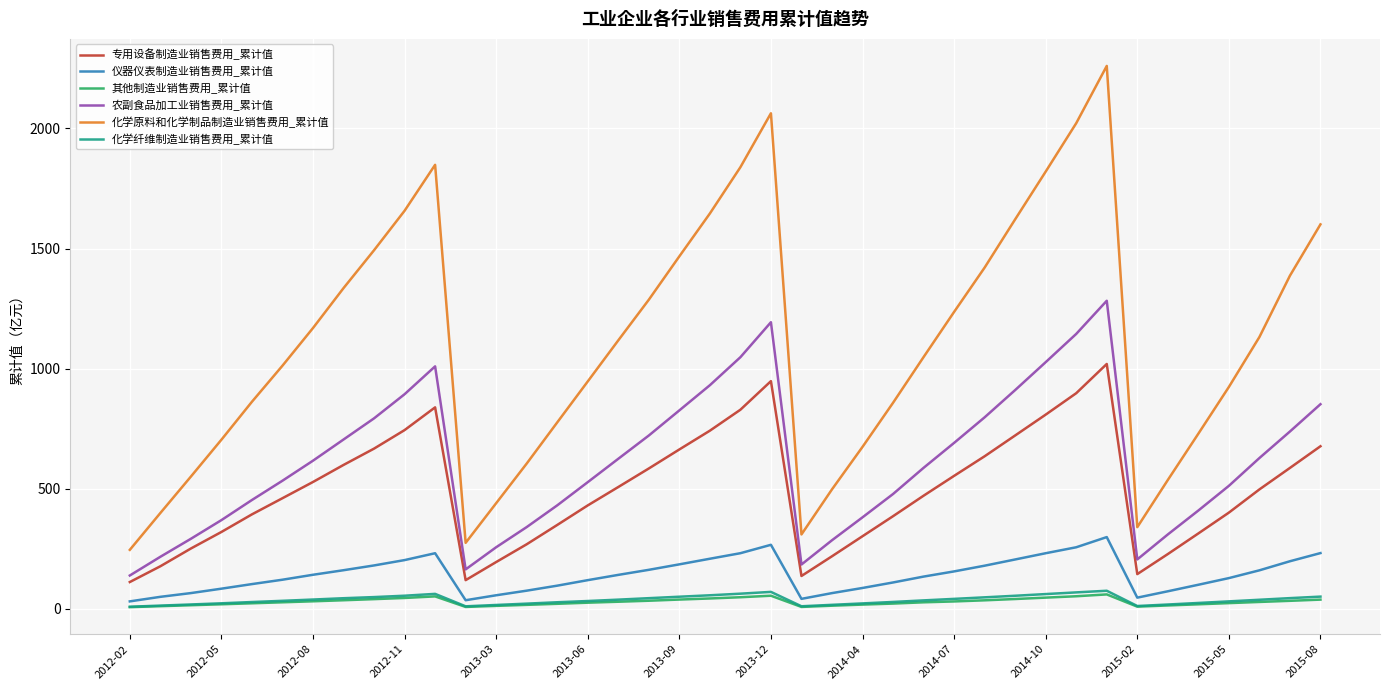

Does the chart have visible grid lines?

Yes